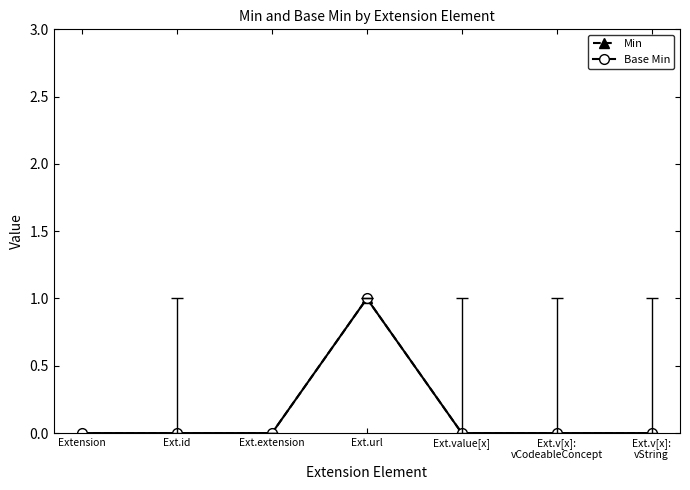

What is the sum of all Base Min values?

1